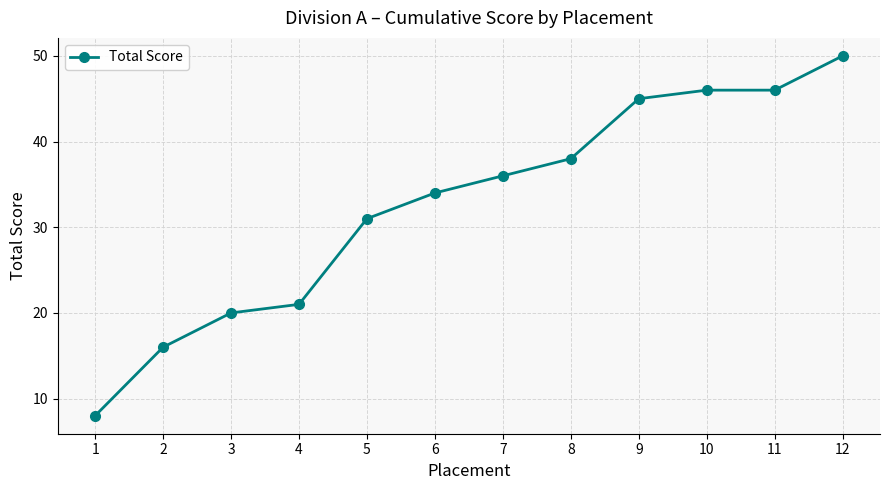

What is the average value?

33